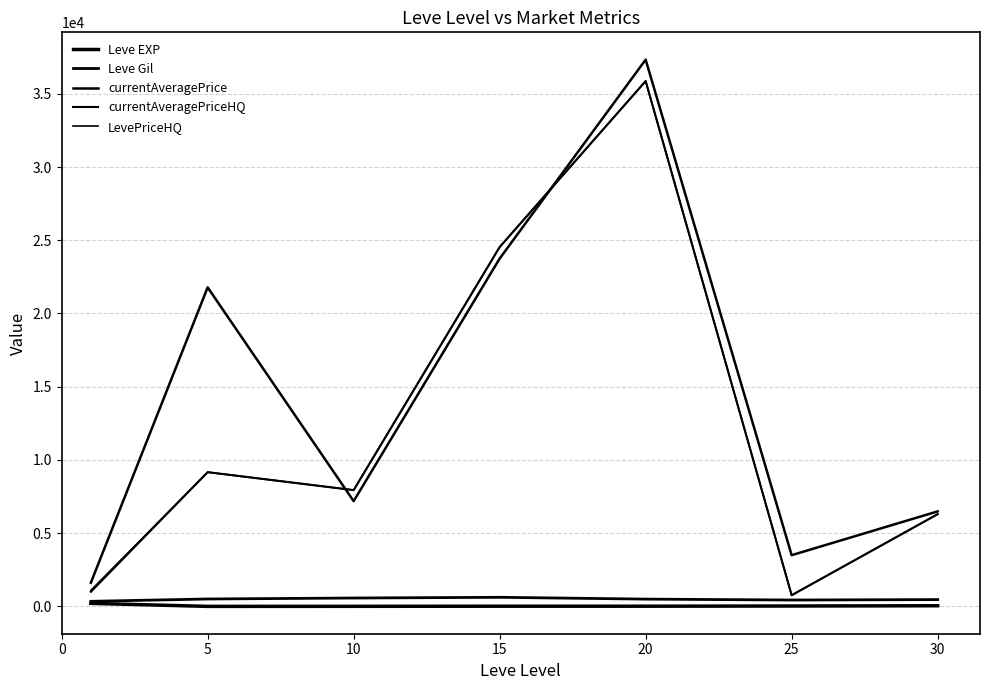

Does the chart have visible grid lines?

Yes